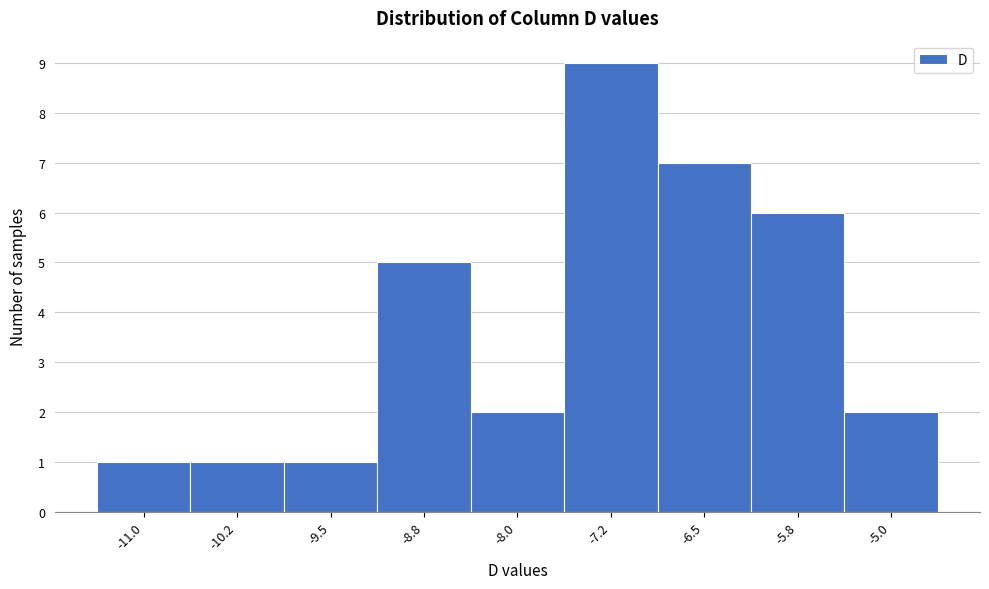

Reading left to right, what are all the values shown in this chart?

1	1	1	5	2	9	7	6	2